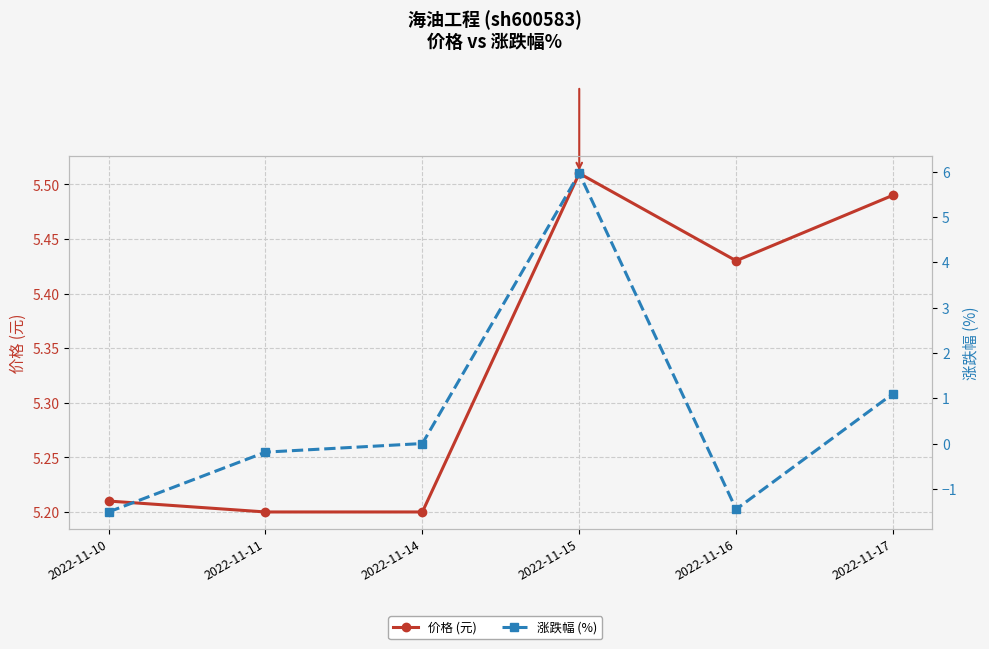

Which category has the highest value in the 涨跌幅 (%) series?

2022-11-15